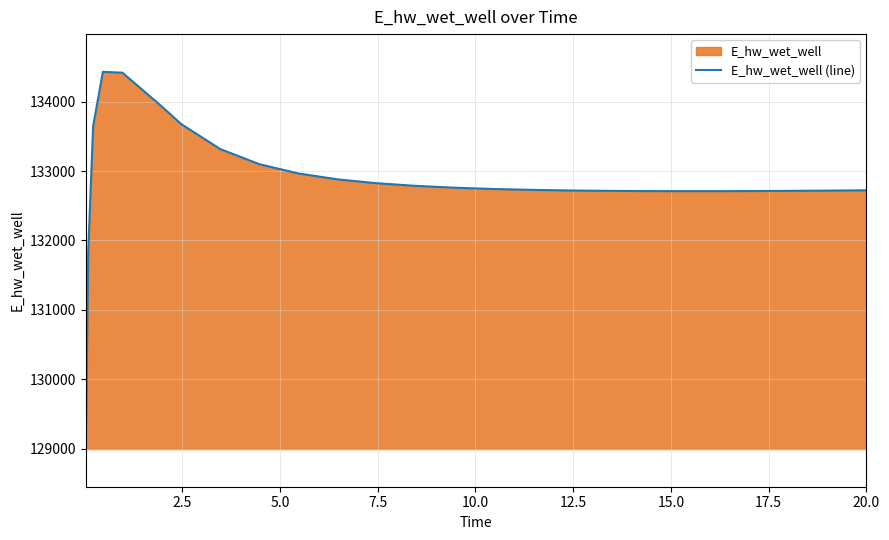

What is the maximum value shown in the chart?

134428.5